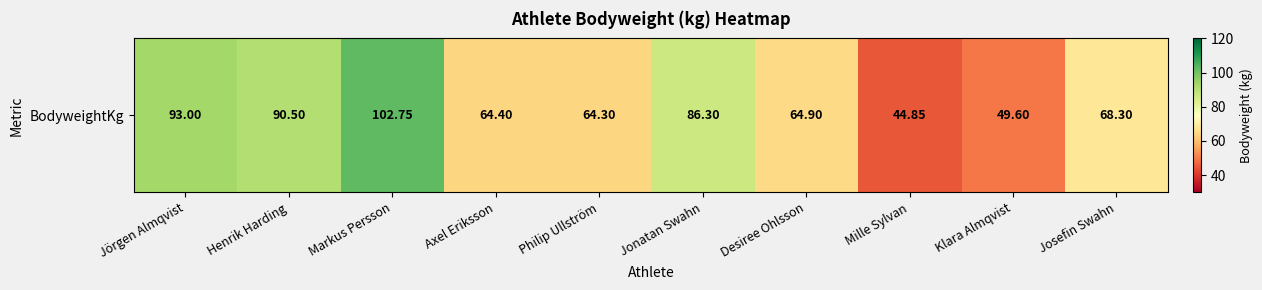

At which category does the chart reach its peak across all series?

Markus Persson